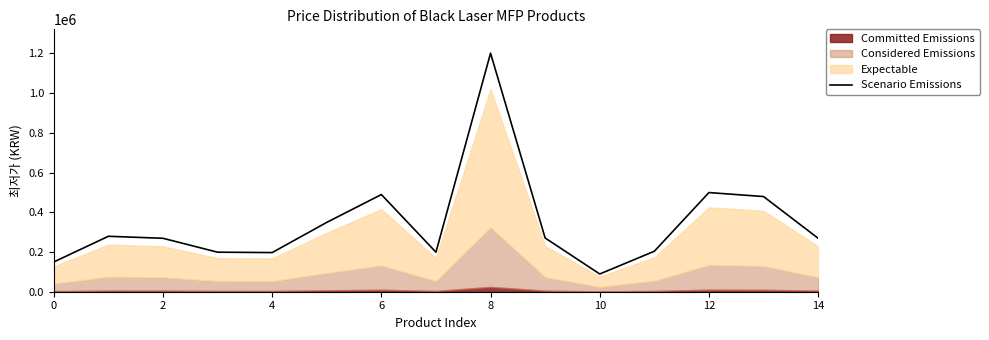

The value of Scenario Emissions at 14 is 269000. True or false?

True